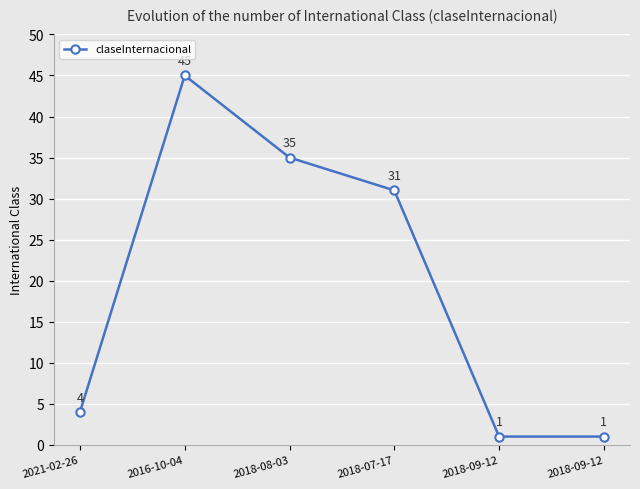

The chart shows a value of 49 at 2018-08-03. True or false?

False